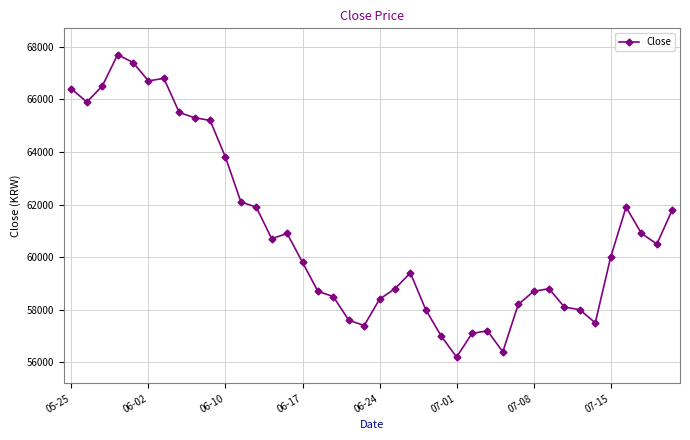

What is the sum of all values?

2437700